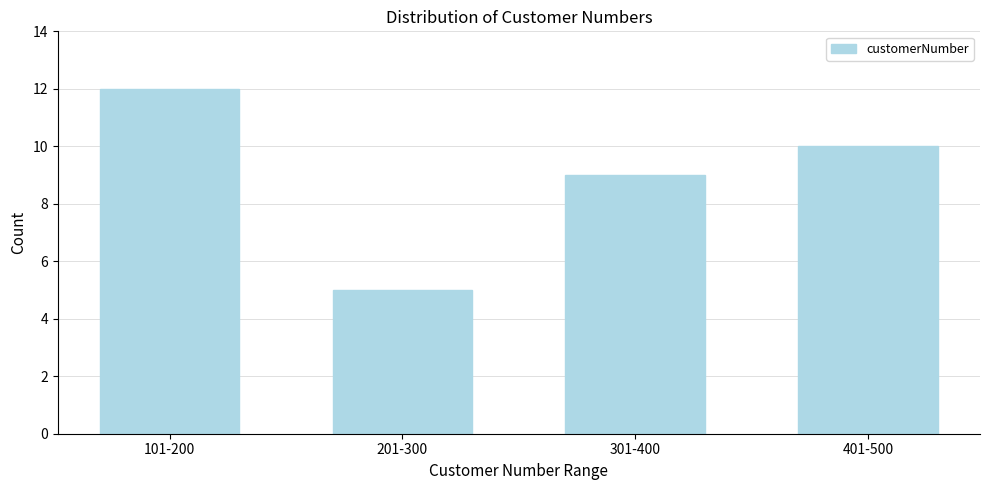

Reading right to left, extract all data points from this chart.

10	9	5	12